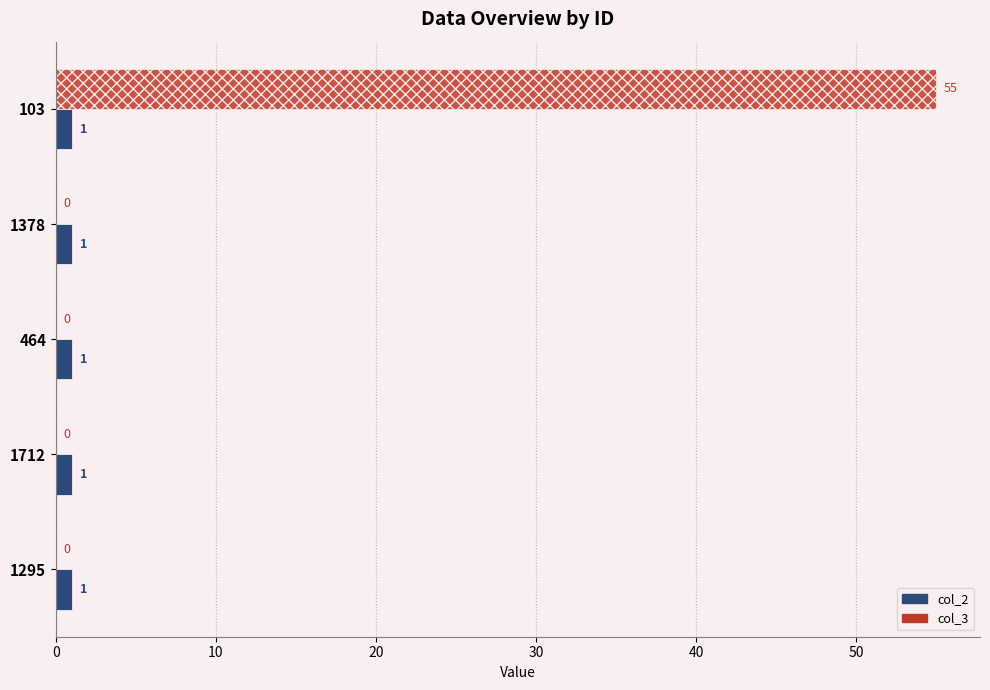

What is the sum of all col_2 values?

5